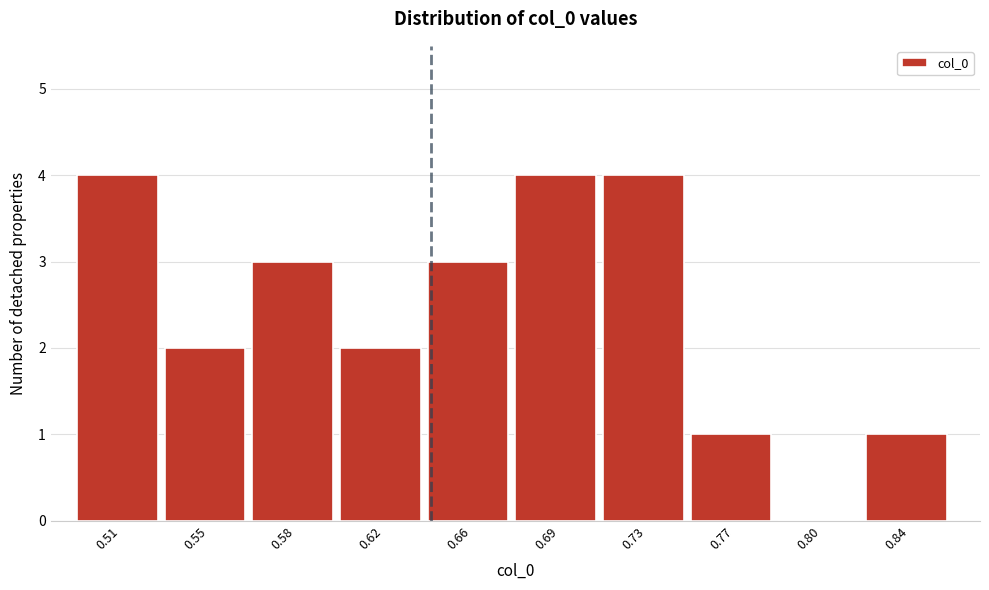

Reading right to left, list all the values displayed in this chart.

0.84=1	0.80=0	0.77=1	0.73=4	0.69=4	0.66=3	0.62=2	0.58=3	0.55=2	0.51=4